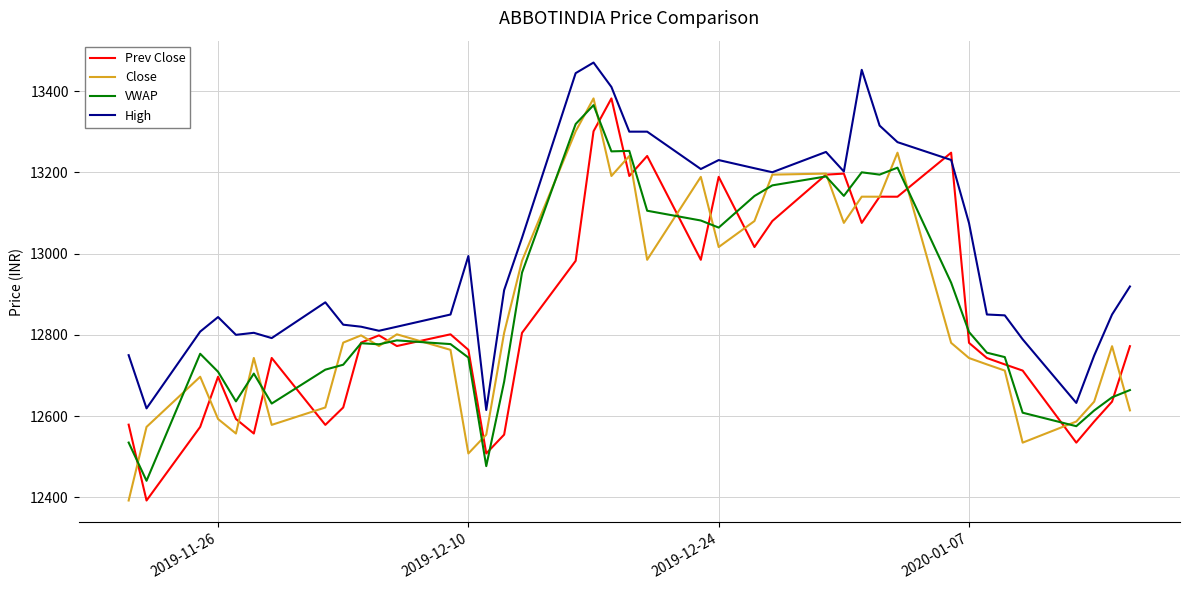

True or false: VWAP and High intersect in this chart.

False